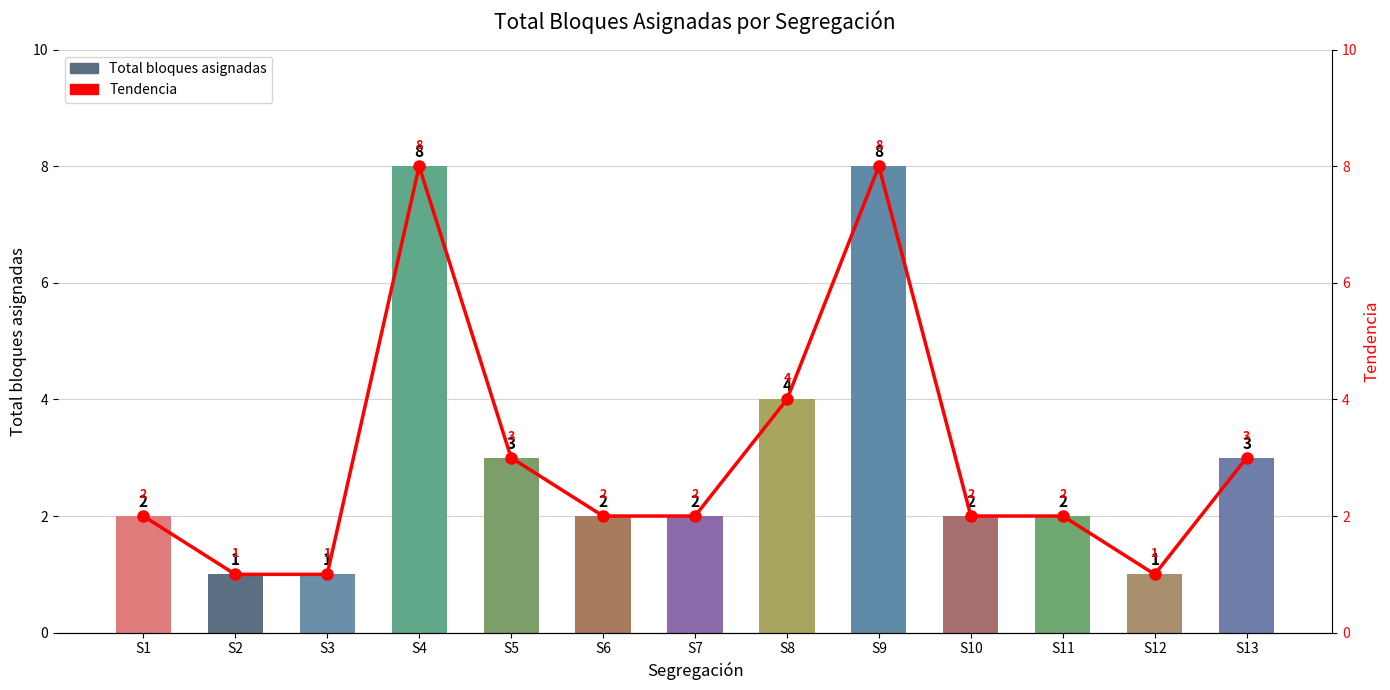

How many values are below 2?

3